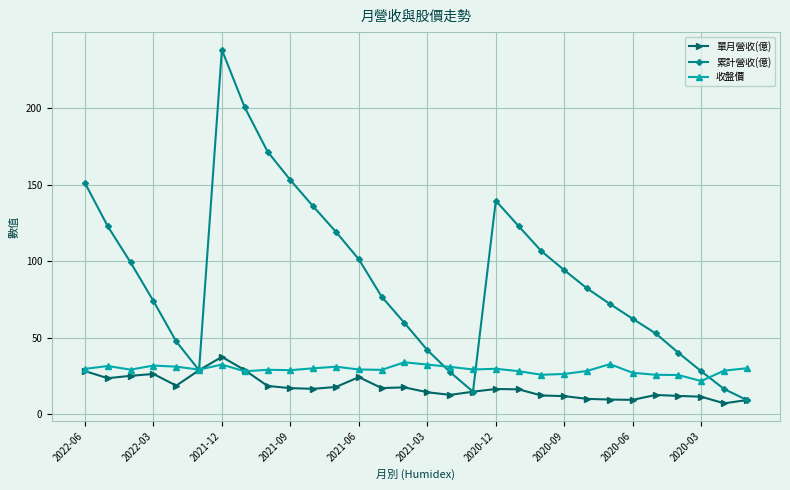

Count the number of categories in the chart.

30